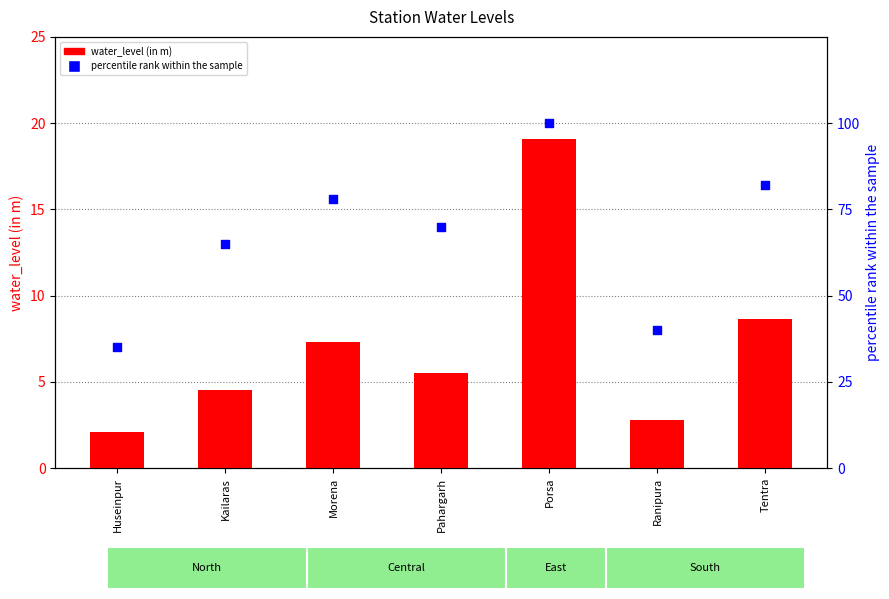

What are all the series names shown in the legend?

water_level (in m), percentile rank within the sample